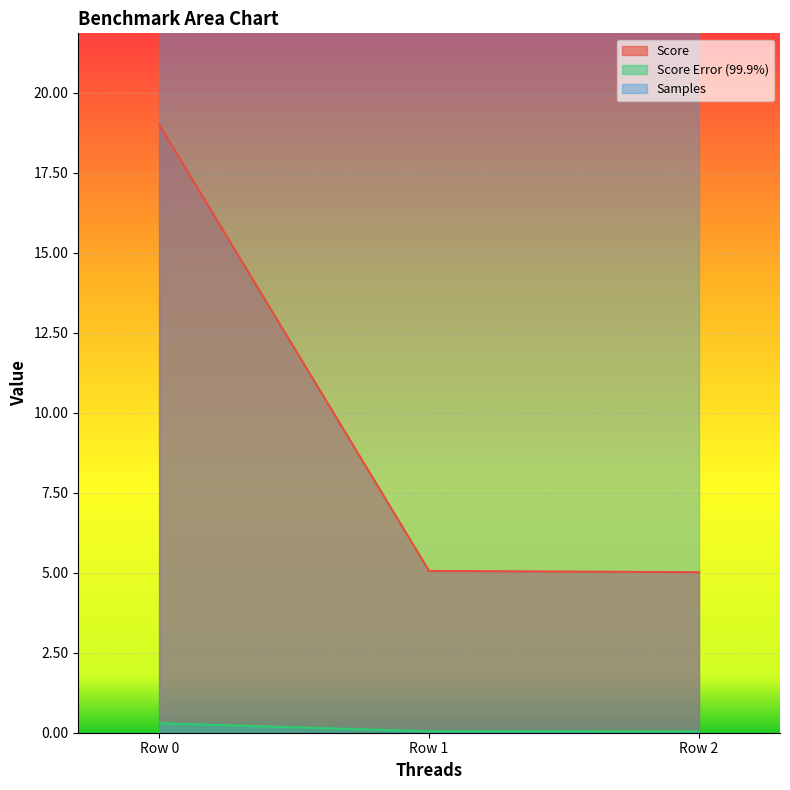

The Score series shows 19.0 at Row 0. True or false?

True